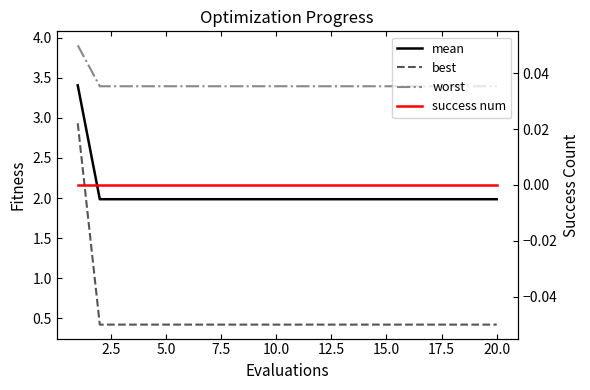

Does the chart have visible grid lines?

No